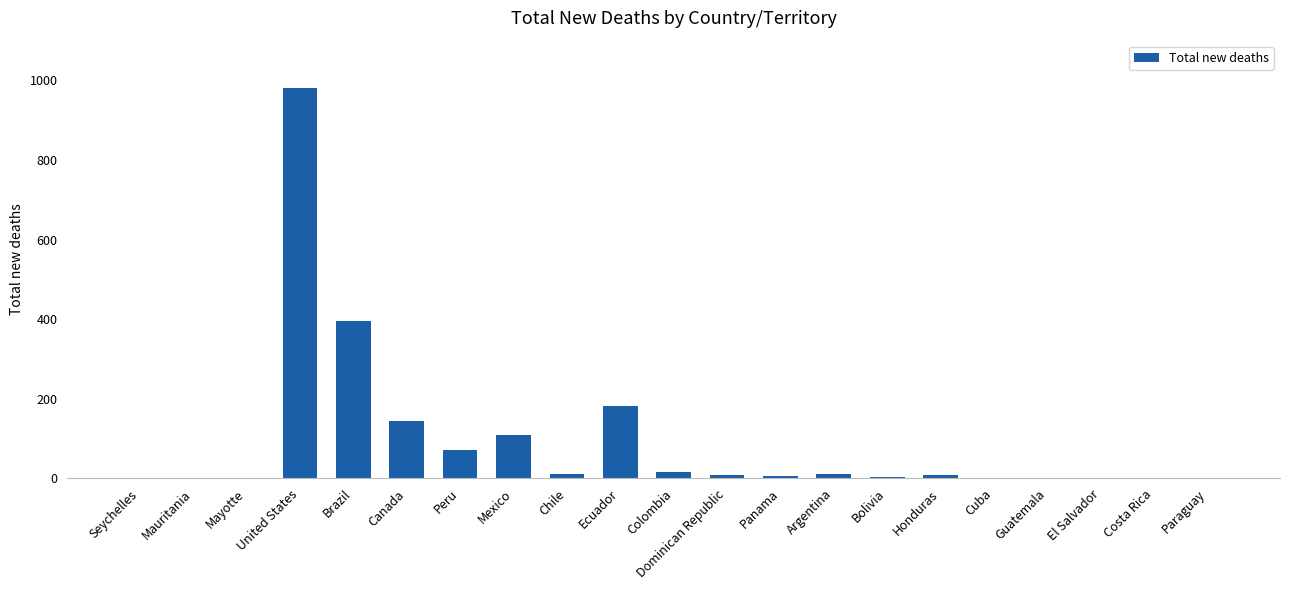

What is the sum of all values?

1952